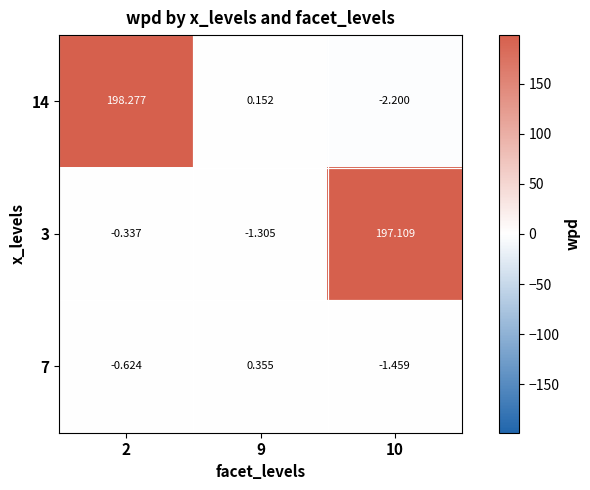

Rank the series at 10 from lowest to highest value.

14, 7, 3